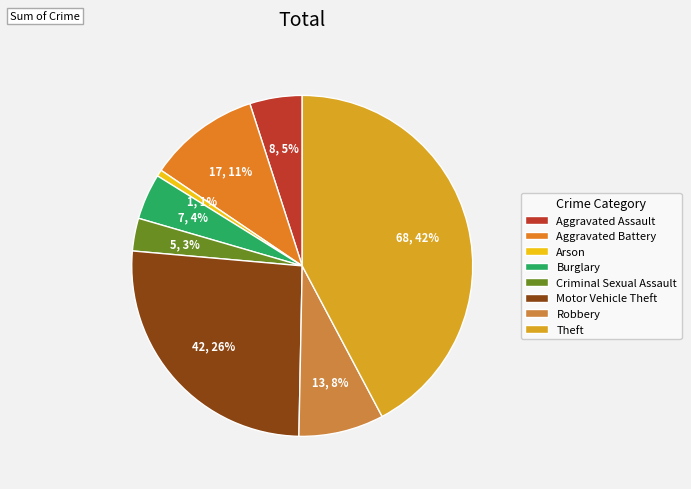

To the nearest percent, what is the average slice percentage?

12%